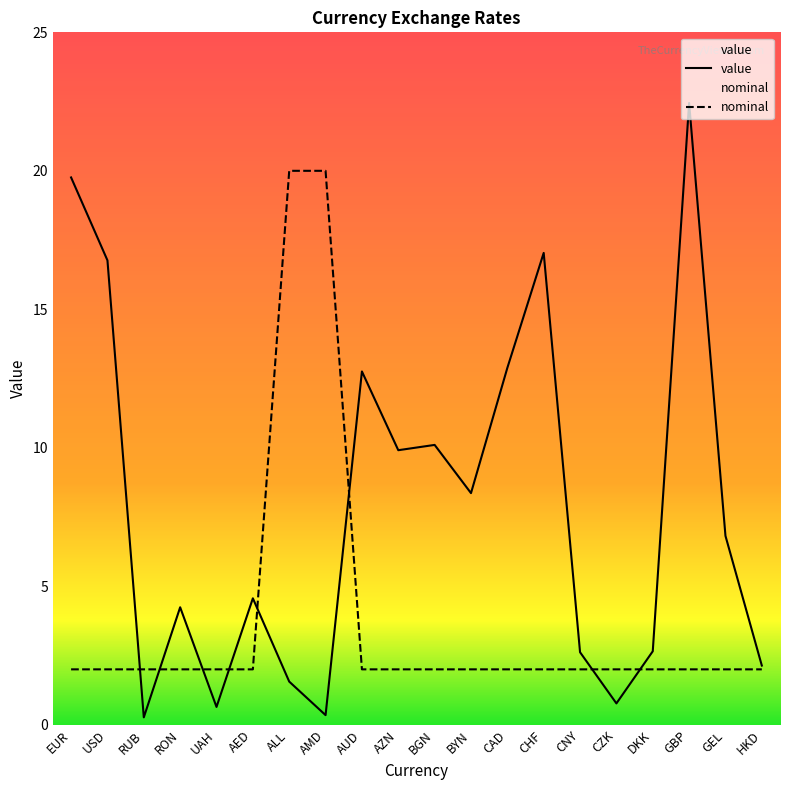

What are all the series names shown in the legend?

value, nominal